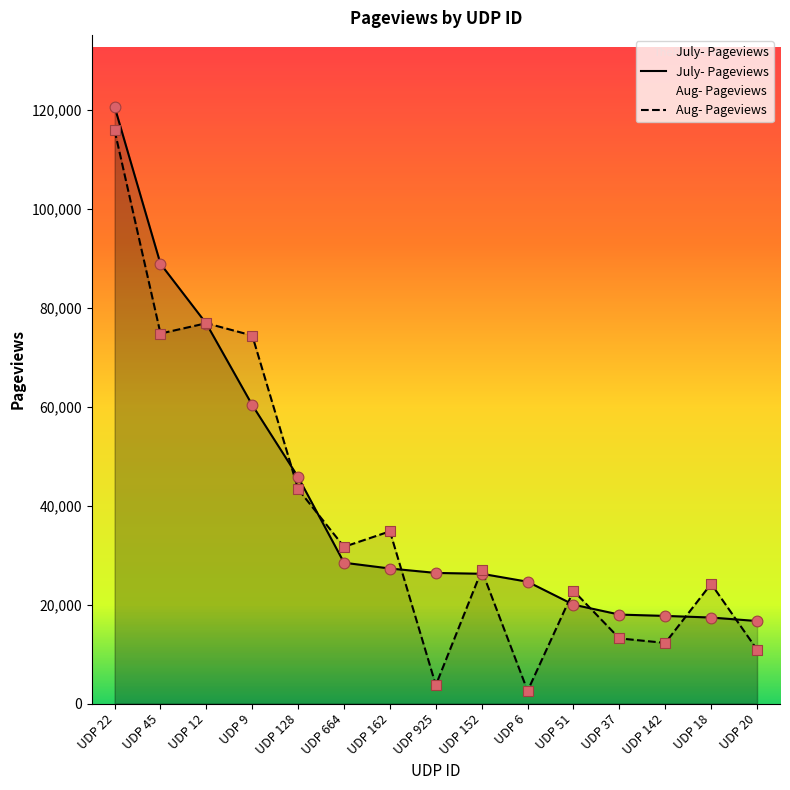

At how many categories does at least one series exceed 34582?

6